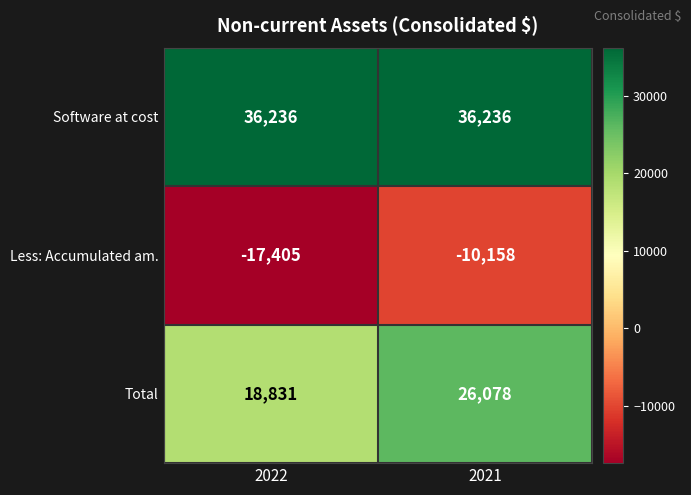

What is the greatest value displayed?

36236